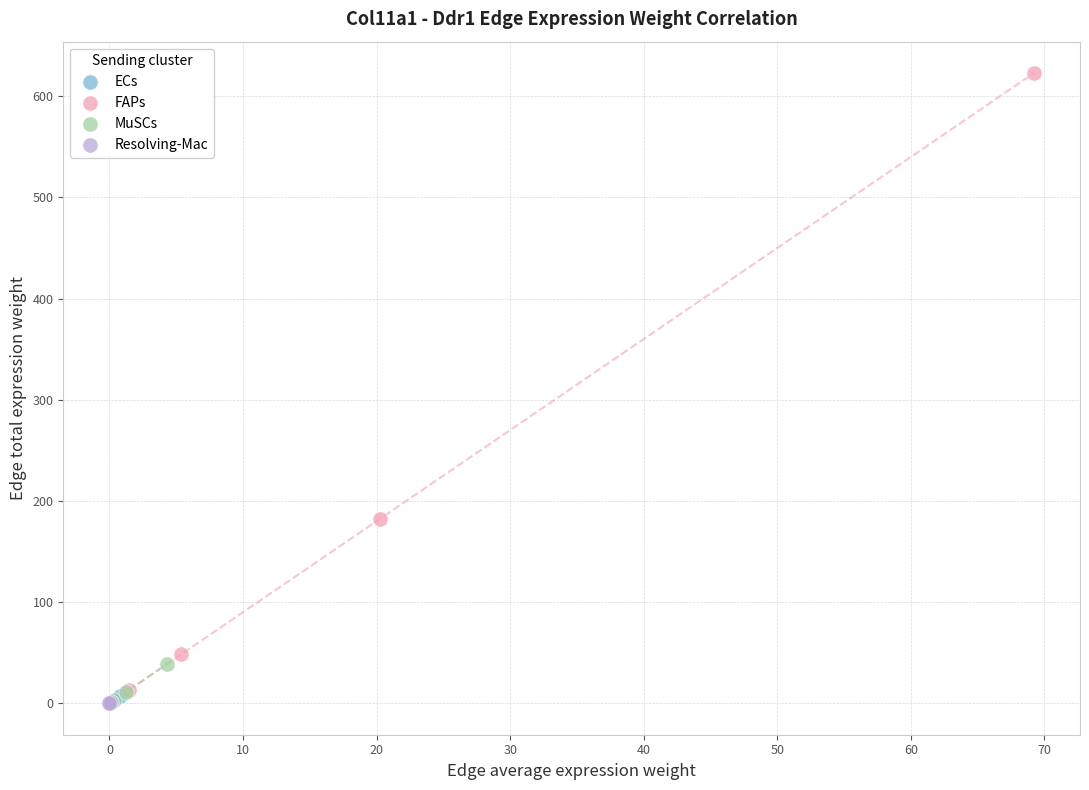

Which series reaches the maximum Y coordinate?

FAPs